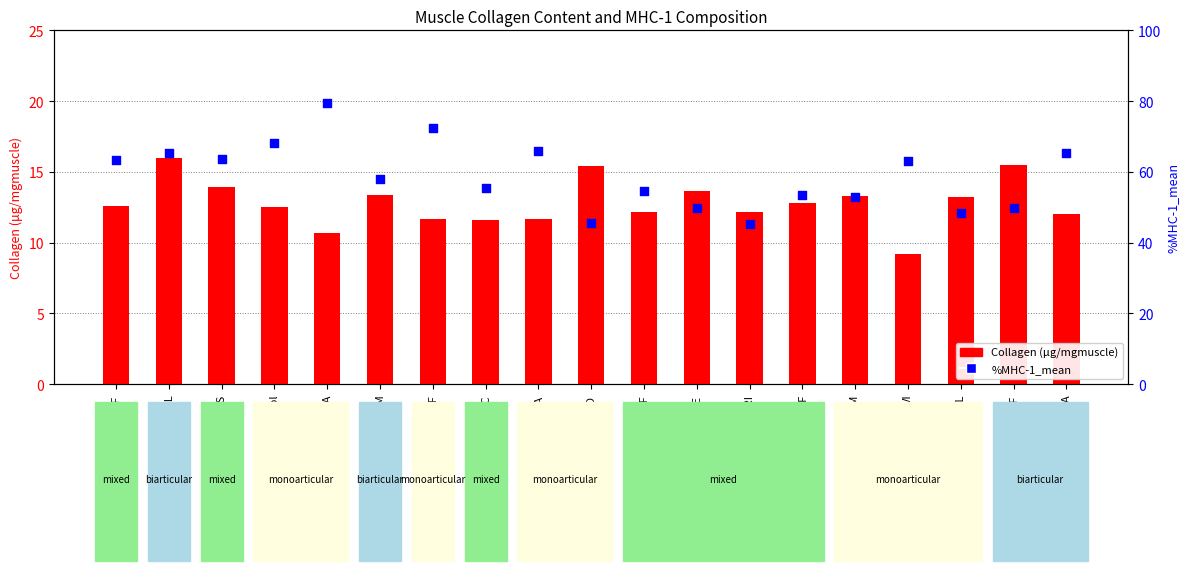

Which series has the largest Y range (max minus min)?

%MHC-1_mean